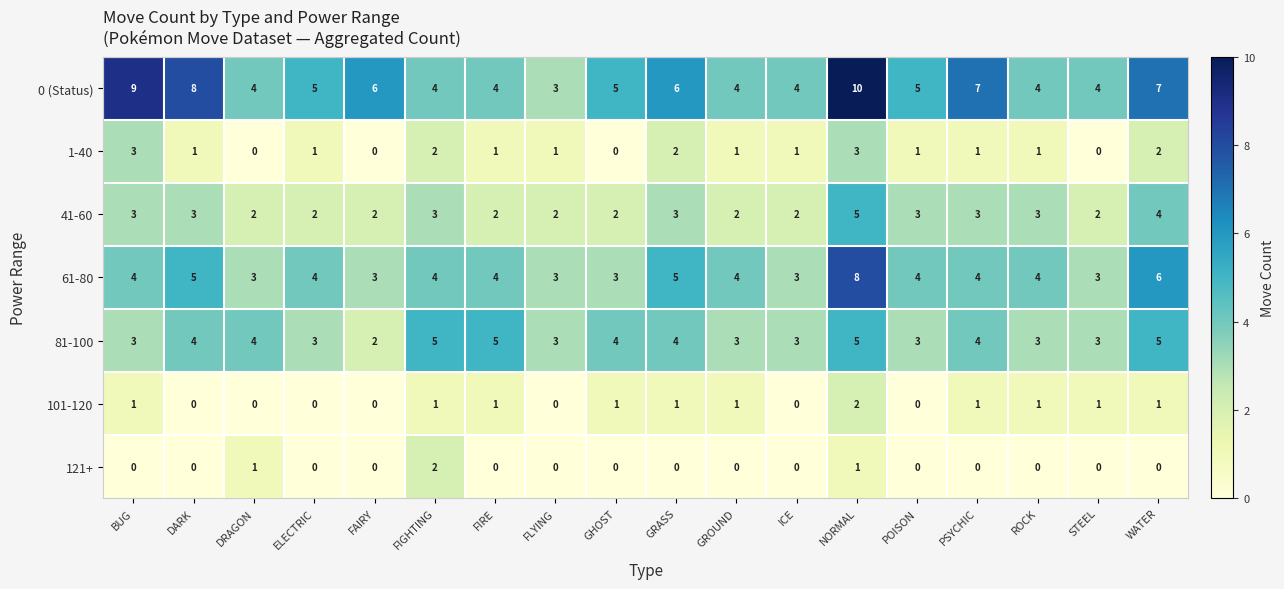

Which series has the largest total across all categories?

0 (Status)